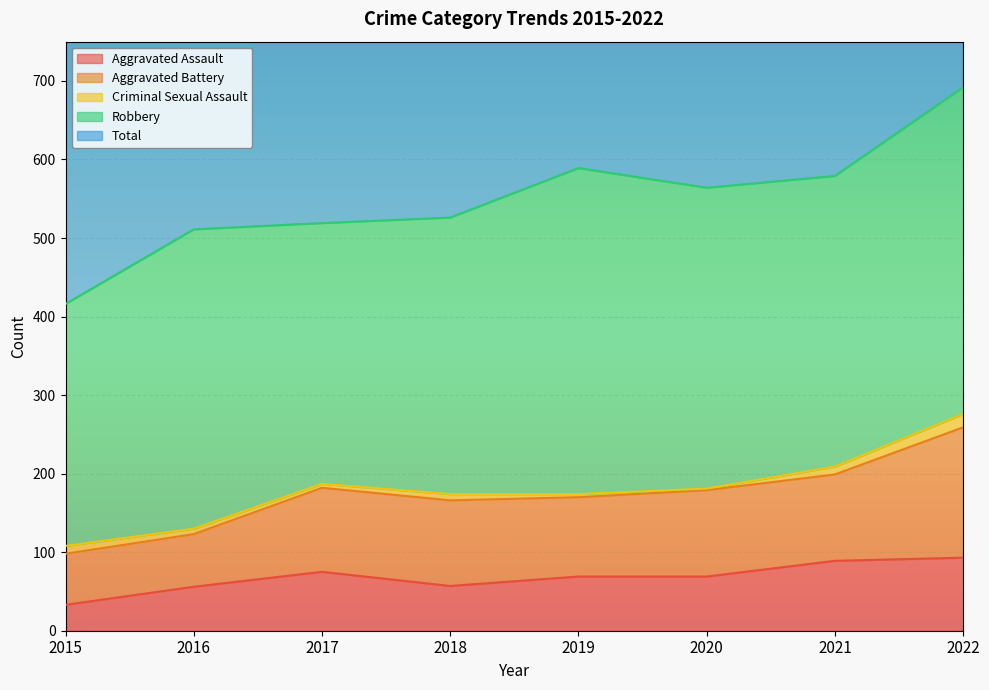

Where is Aggravated Assault nearest to the value 63?

2018